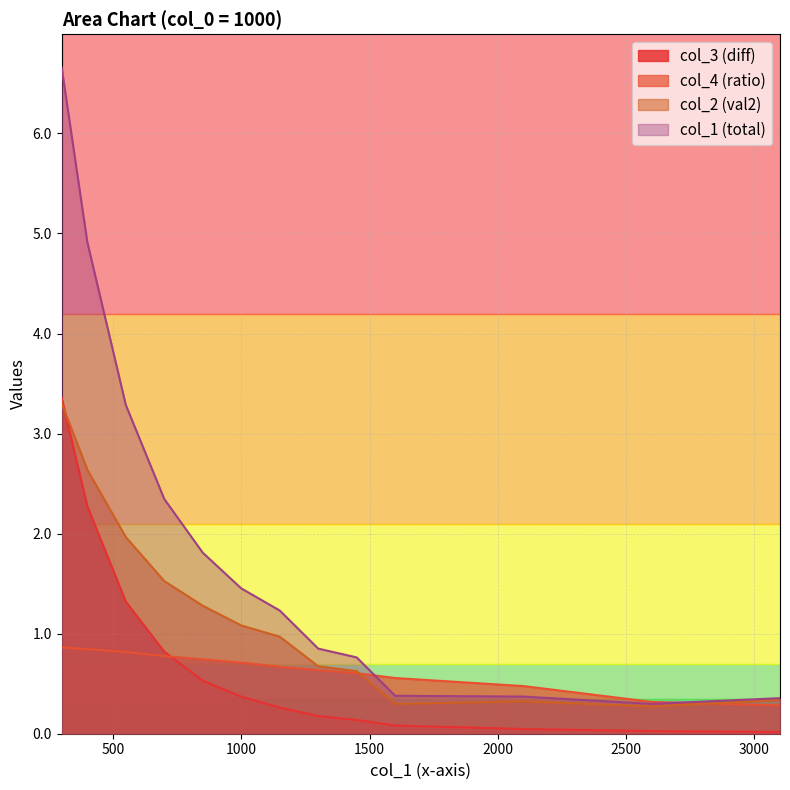

What is the average value of the col_3 series?

0.7